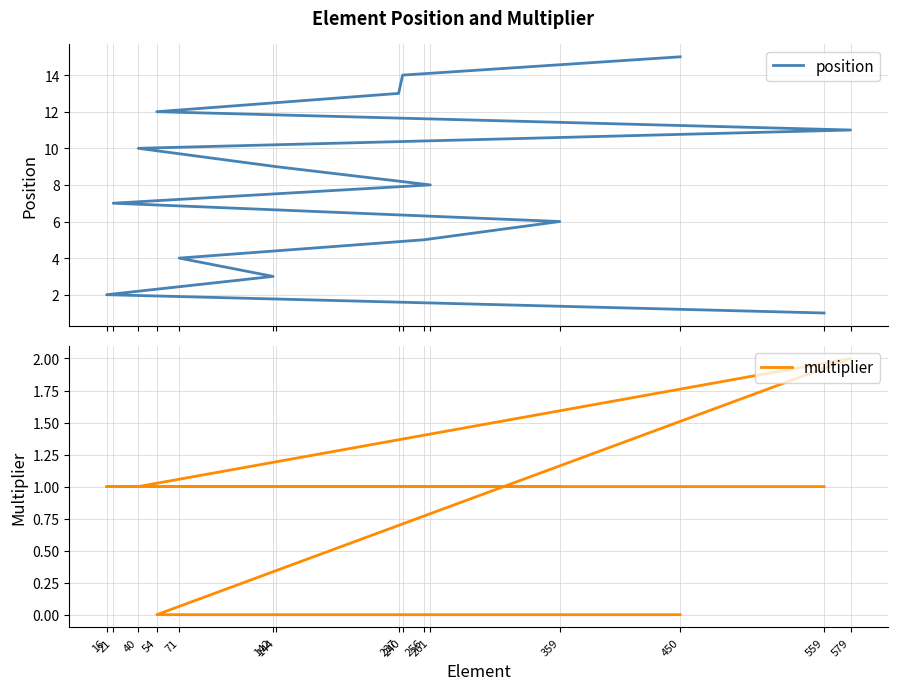

What is the average value of the position series?

8